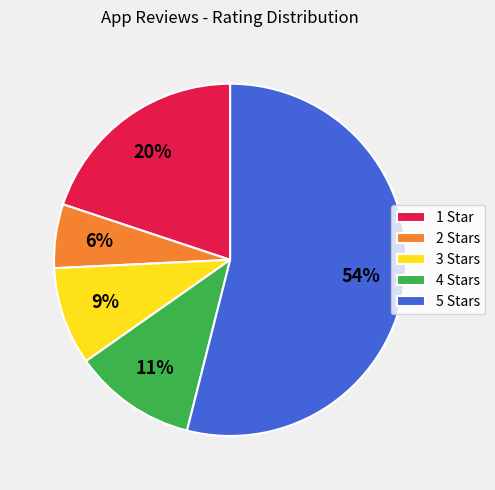

To the nearest percent, what portion does 4 Stars represent?

11%